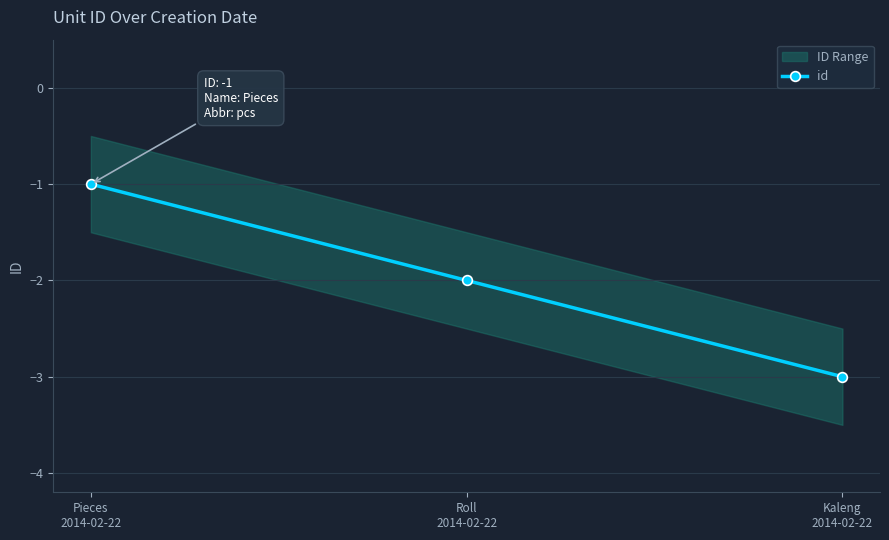

What is the label of the 2nd point from the right?

Roll
2014-02-22